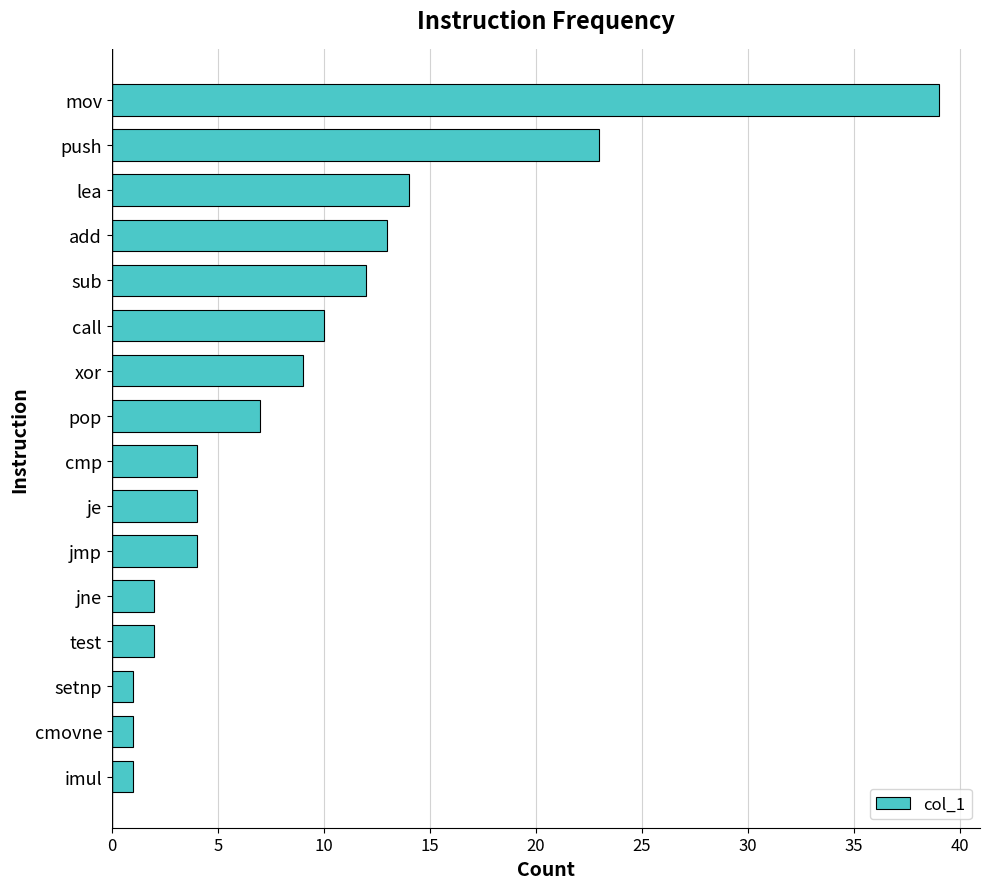

Does the chart contain any negative values?

No